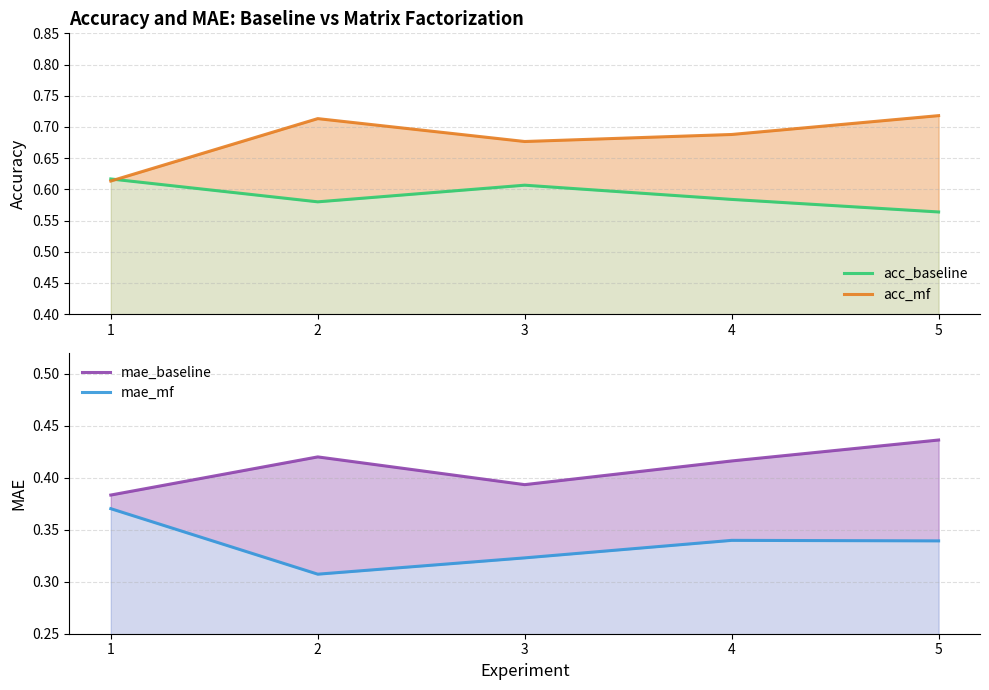

At which category does the chart reach its peak across all series?

5